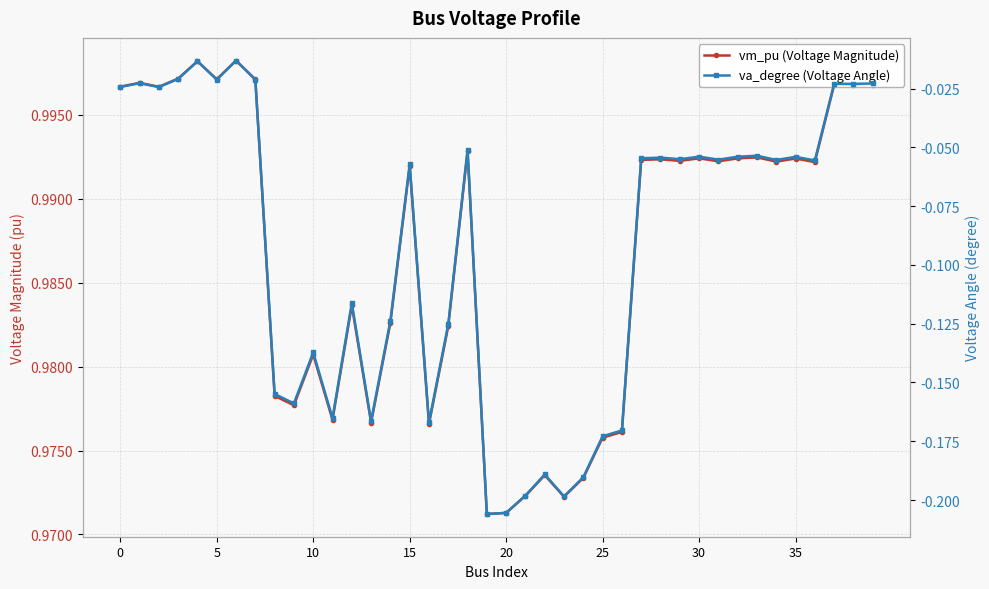

Rank the series by their average value, from highest to lowest.

vm_pu (Voltage Magnitude), va_degree (Voltage Angle)